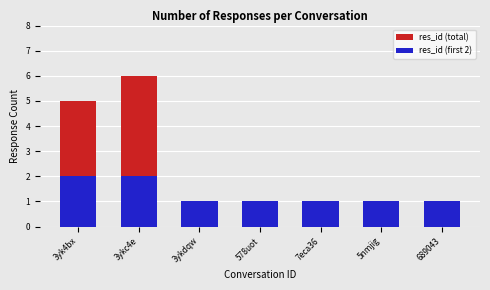

What is the total value across all series at 3ykdqw?

2